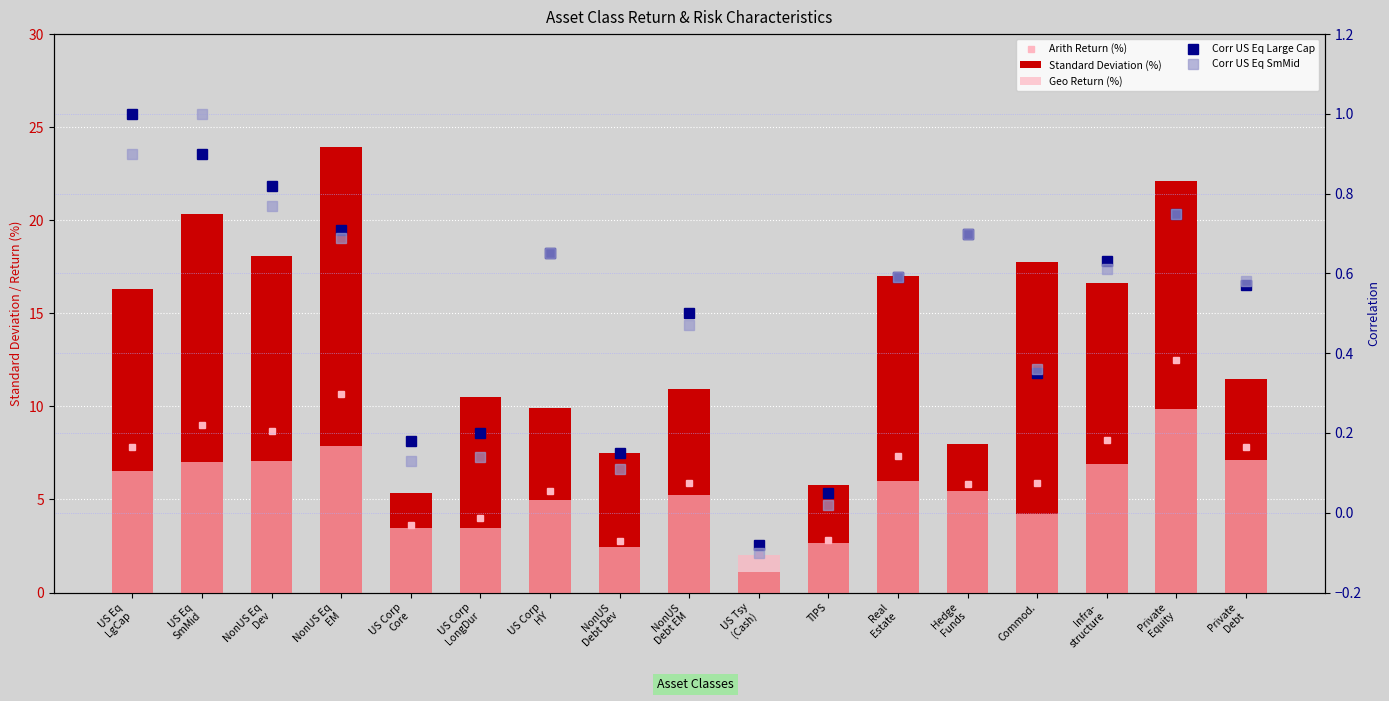

Rank the categories by Geo Return (%) value from lowest to highest.

US Tsy
(Cash), NonUS
Debt Dev, TIPS, US Corp
LongDur, US Corp
Core, Commod., US Corp
HY, NonUS
Debt EM, Hedge
Funds, Real
Estate, US Eq
LgCap, Infra-
structure, US Eq
SmMid, NonUS Eq
Dev, Private
Debt, NonUS Eq
EM, Private
Equity